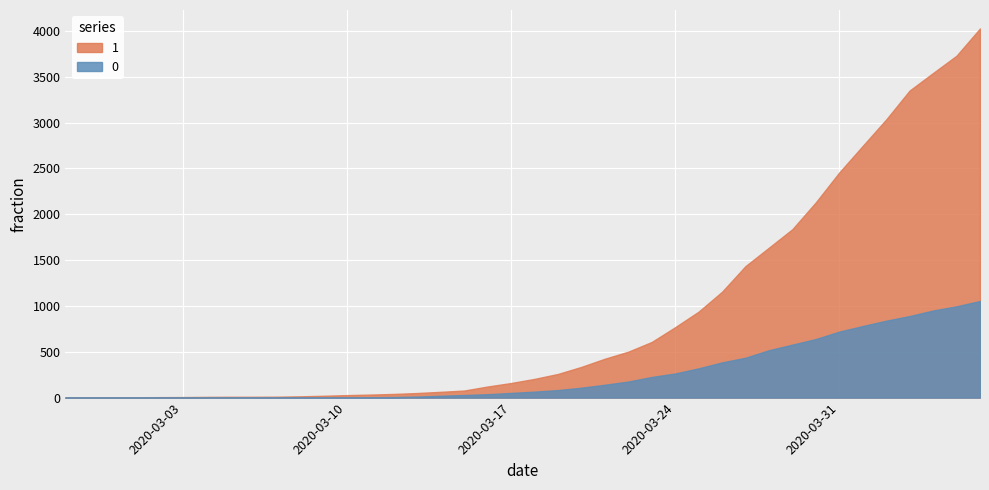

What is the value of the 1 point at the 28th from the left?

938